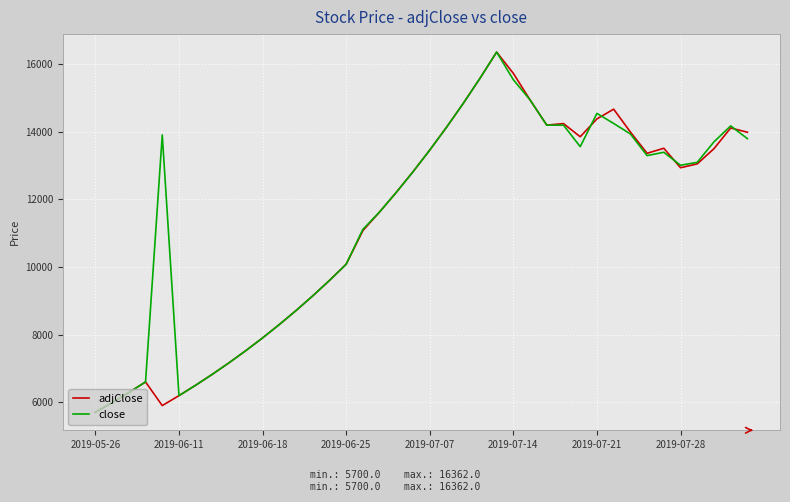

What is the maximum value for close?

16362